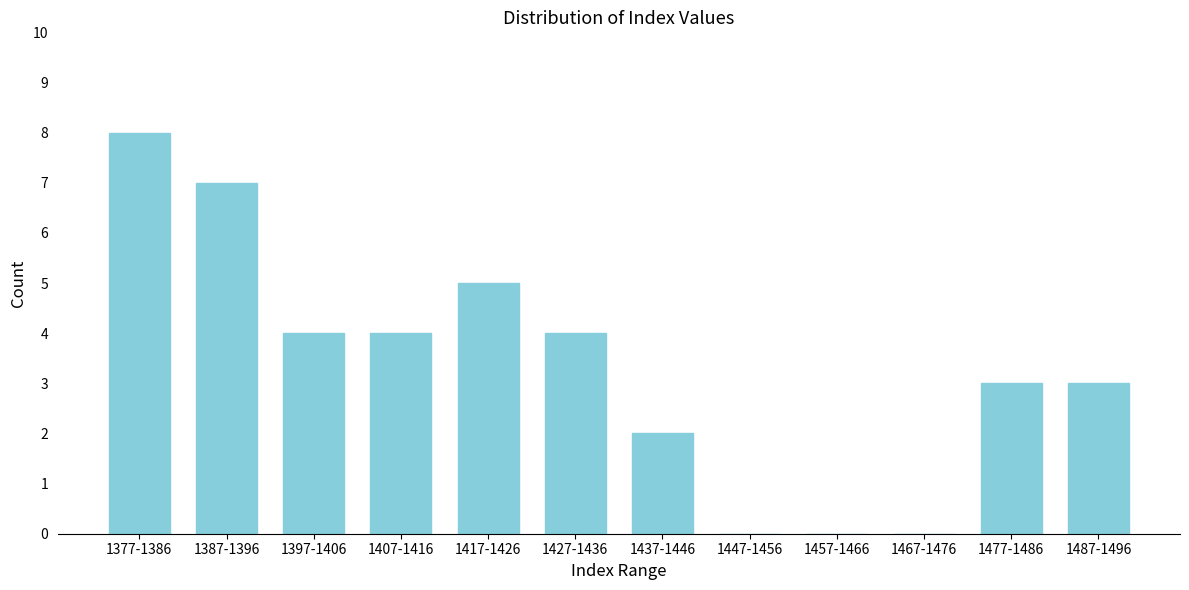

Reading left to right, extract all data points from this chart.

1377-1386=8	1387-1396=7	1397-1406=4	1407-1416=4	1417-1426=5	1427-1436=4	1437-1446=2	1447-1456=0	1457-1466=0	1467-1476=0	1477-1486=3	1487-1496=3